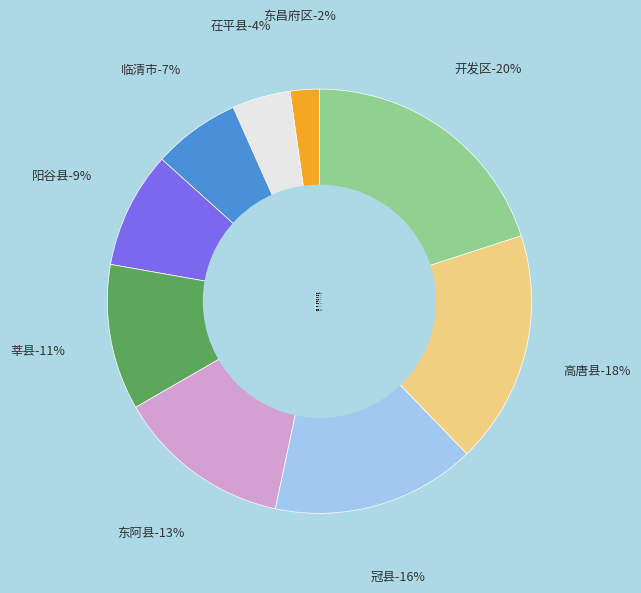

How many segments does this pie chart have?

9